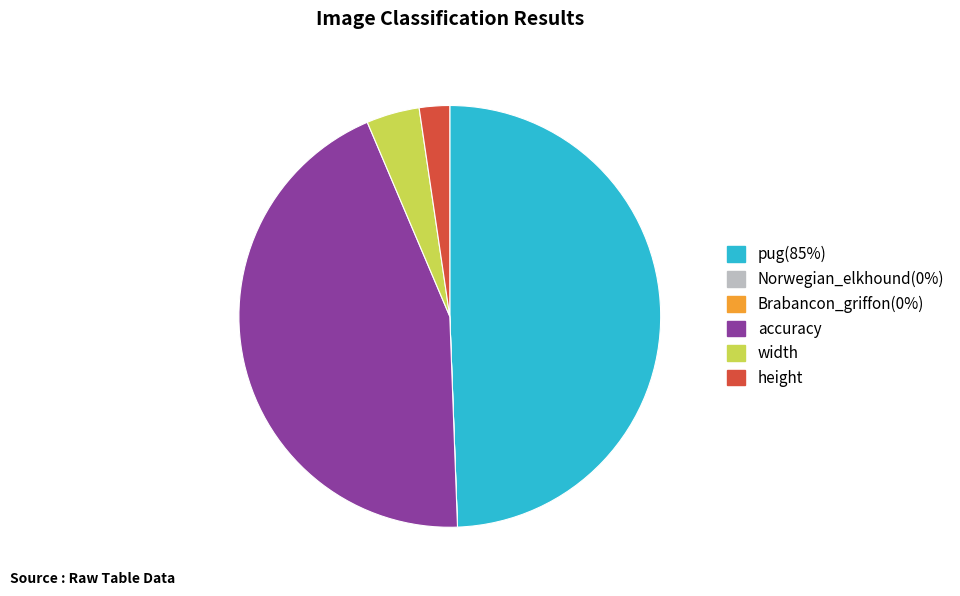

Which category has the biggest portion of the pie?

pug(85%)